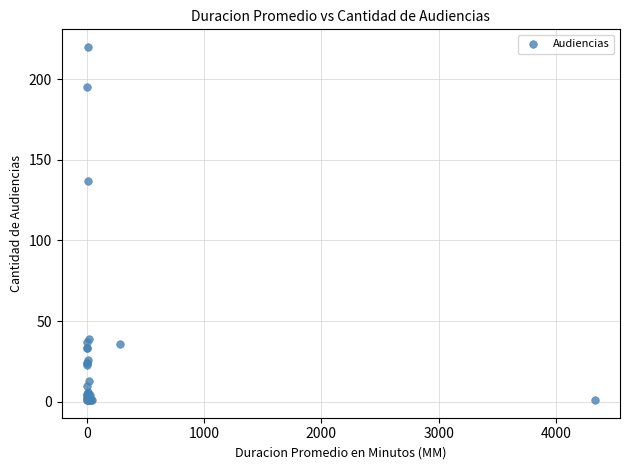

What Y value in the scatter plot is closest to 110?

137